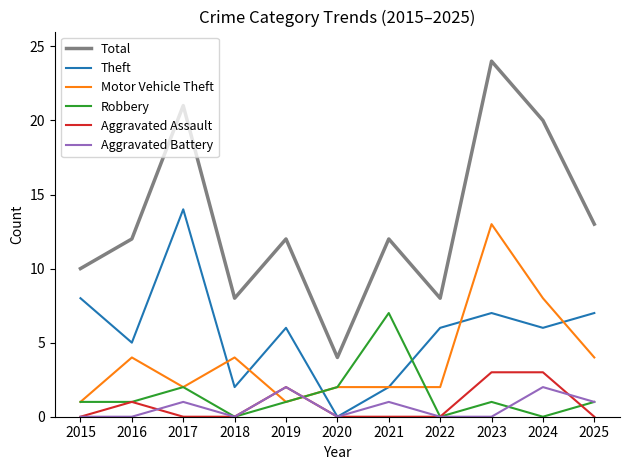

Does the chart have visible grid lines?

No